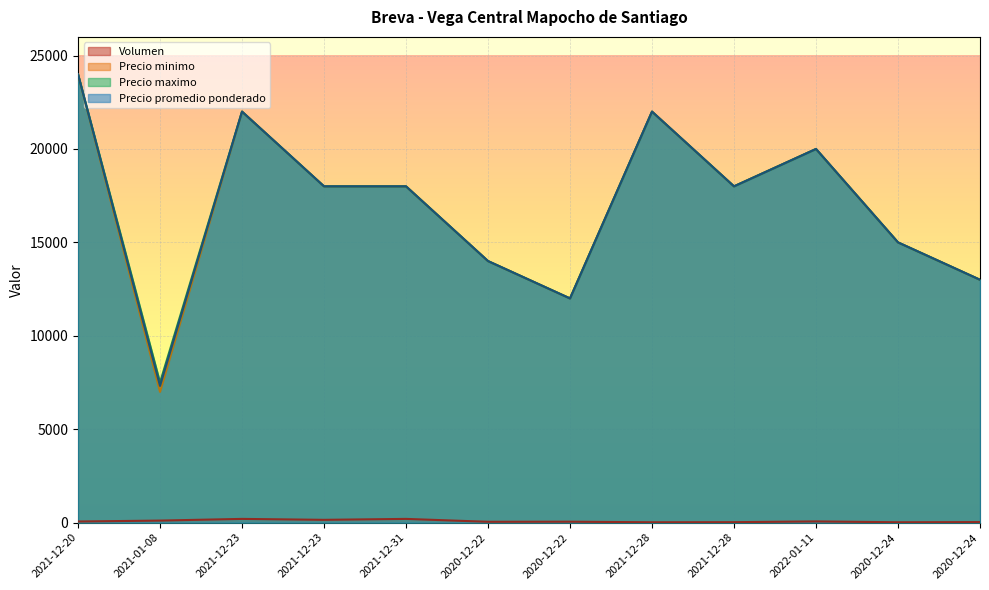

Where is Precio minimo nearest to the value 15500?

2020-12-24